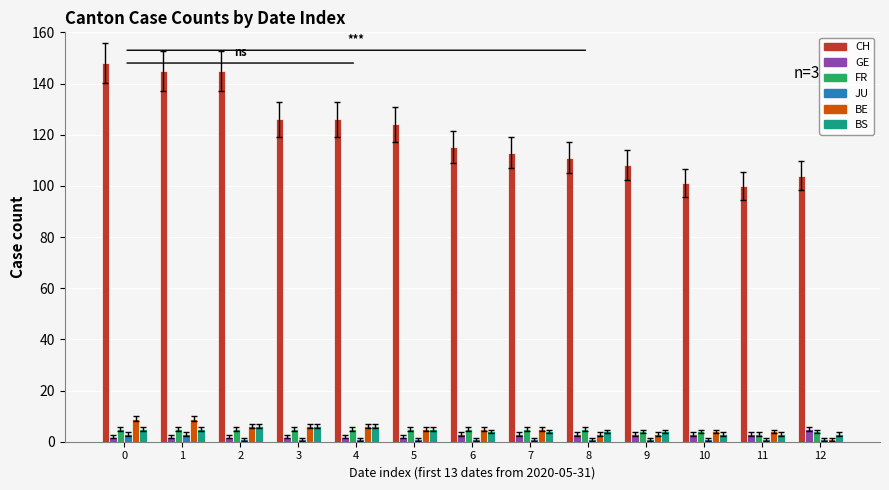

What is the spread (max minus min) of values at 4?

125